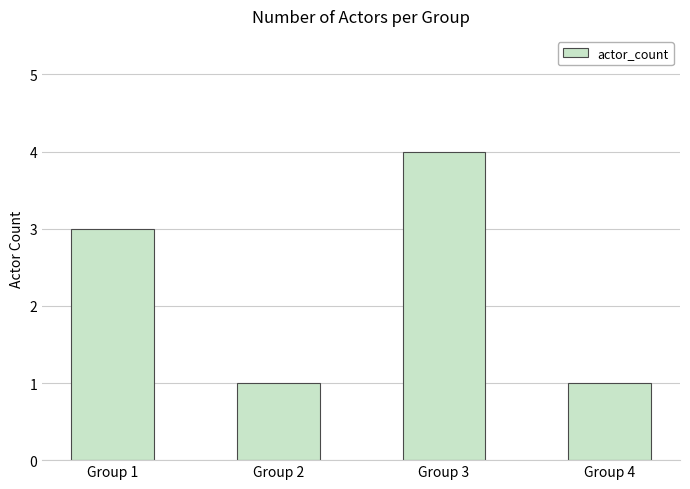

Is it true that the value at Group 3 is 6?

False